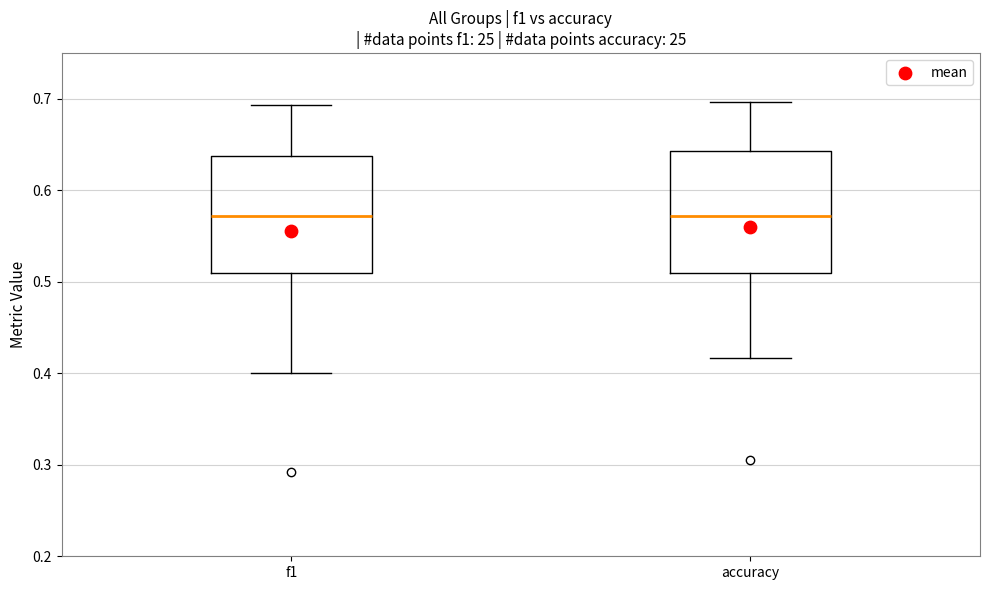

Reading left to right, transcribe this box plot: for each box, give where its median line is, the range the box spans, and where its two whiskers end, as read against the y-axis. The values are not printed on the chart, so give them approximately, as read against the axis.

f1: median 0.57, box 0.51 to 0.64, whiskers 0.40 to 0.69
accuracy: median 0.57, box 0.51 to 0.64, whiskers 0.42 to 0.70